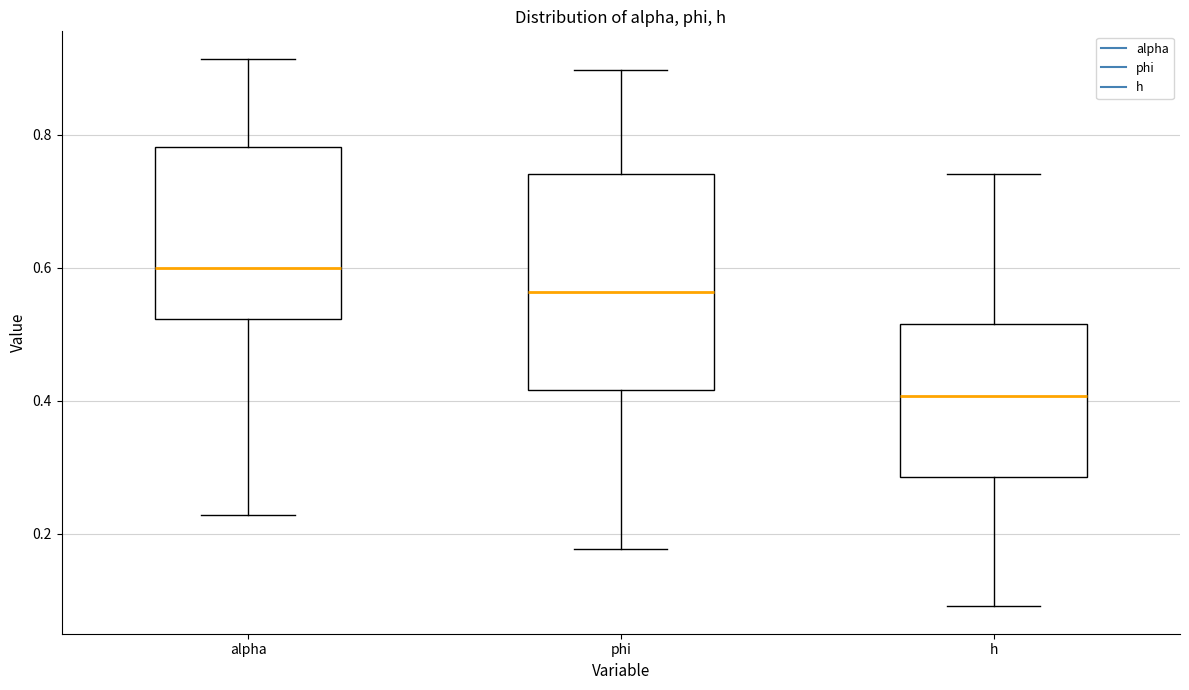

Which box has the highest median line?

alpha